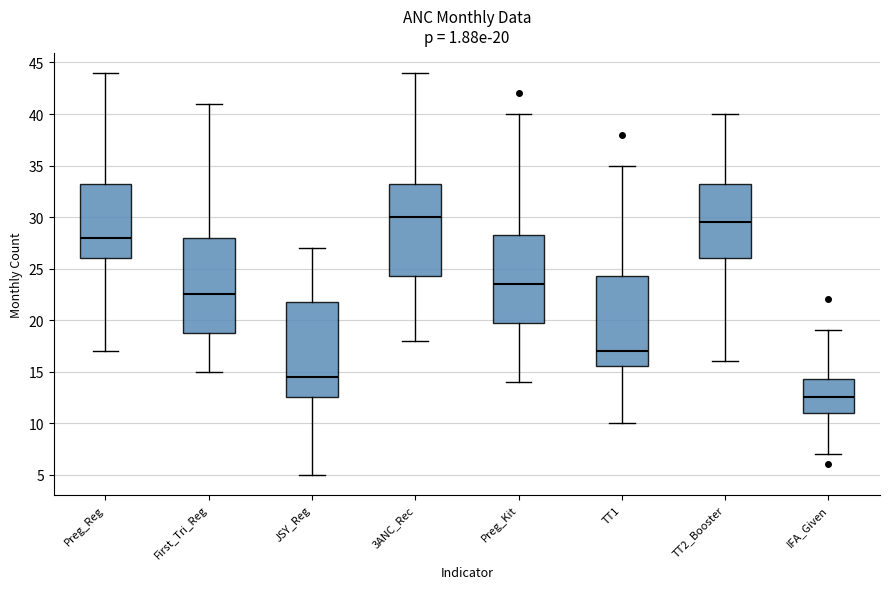

Which box's median line is the highest?

3ANC_Rec